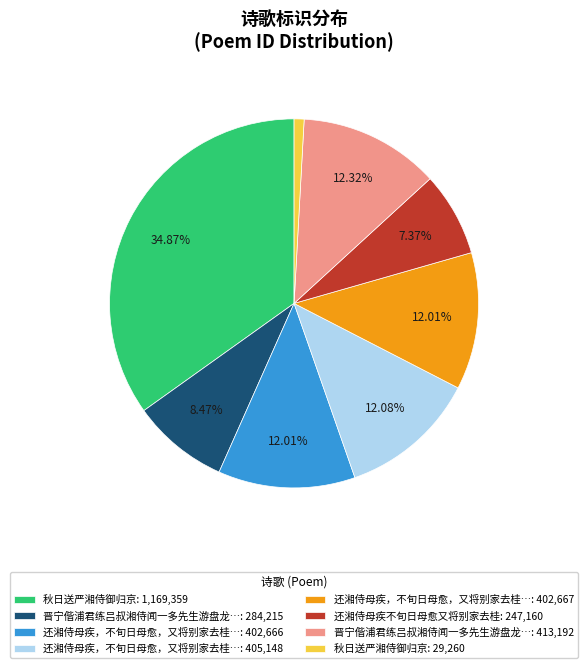

Between 还湘侍母疾，不旬日母愈，又将别家去桂…: 402,666 and 秋日送严湘侍御归京: 29,260, which is larger?

还湘侍母疾，不旬日母愈，又将别家去桂…: 402,666